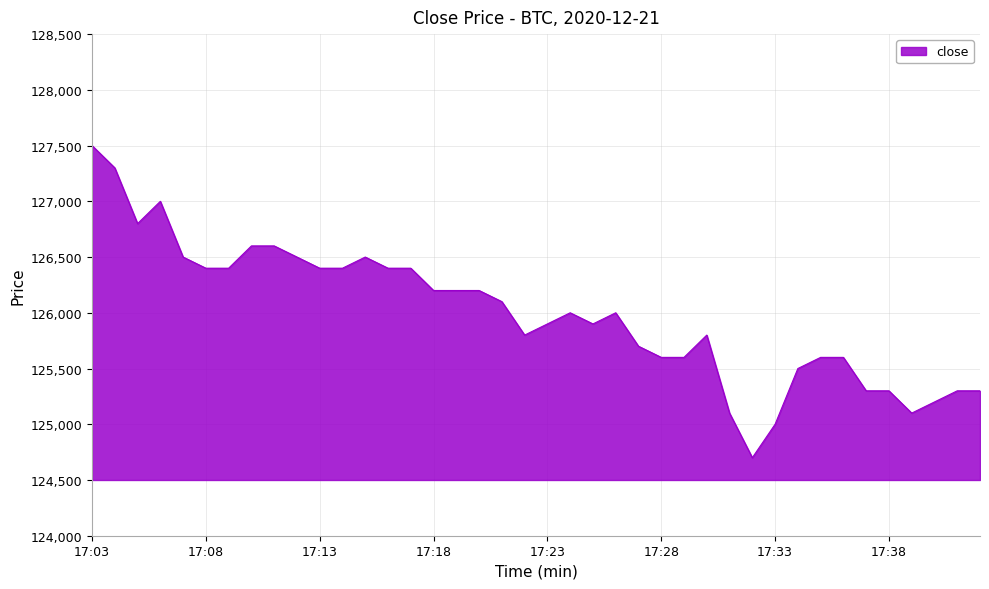

Reading left to right, extract all data points from this chart.

127500	127300	126800	127000	126500	126400	126400	126600	126600	126500	126400	126400	126500	126400	126400	126200	126200	126200	126100	125800	125900	126000	125900	126000	125700	125600	125600	125800	125100	124700	125000	125500	125600	125600	125300	125300	125100	125200	125300	125300